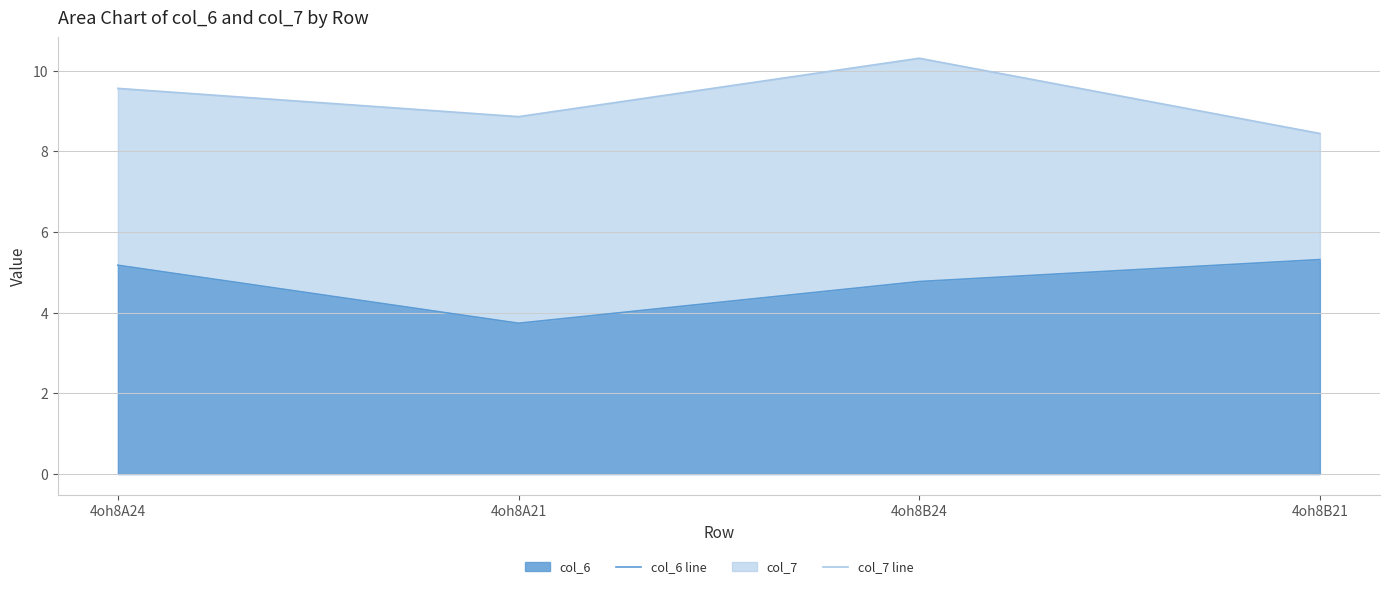

At which label does col_7 line first exceed 9?

4oh8A24